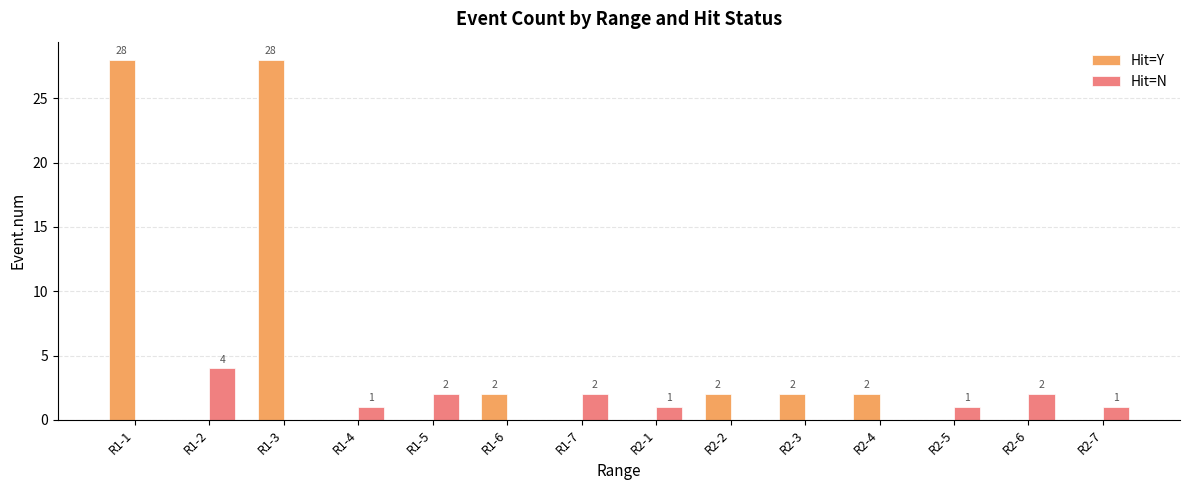

Which series has the widest spread of values?

Hit=Y